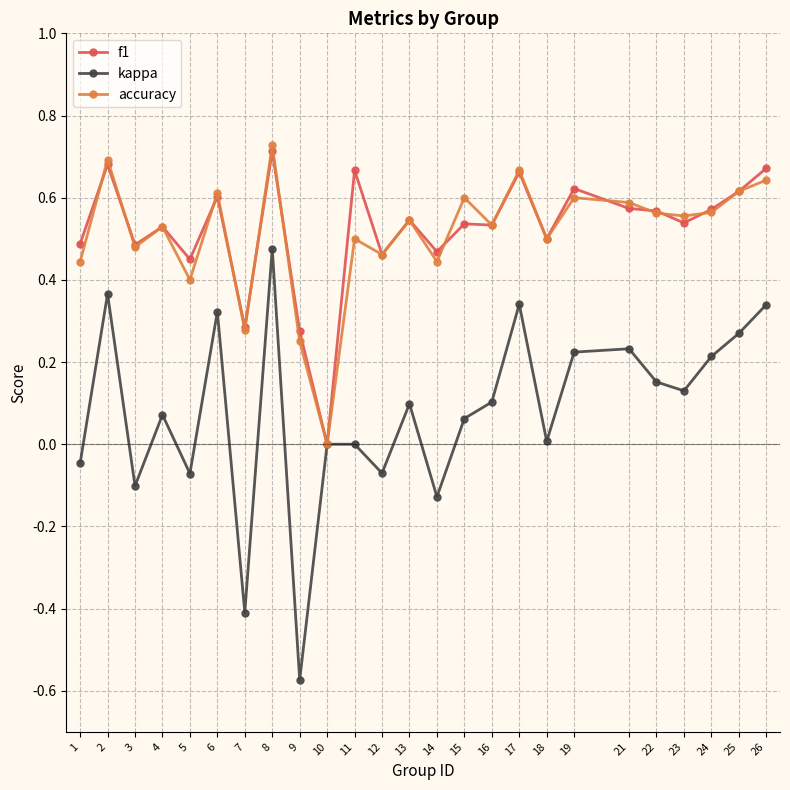

At which category does the chart reach its minimum across all series?

9